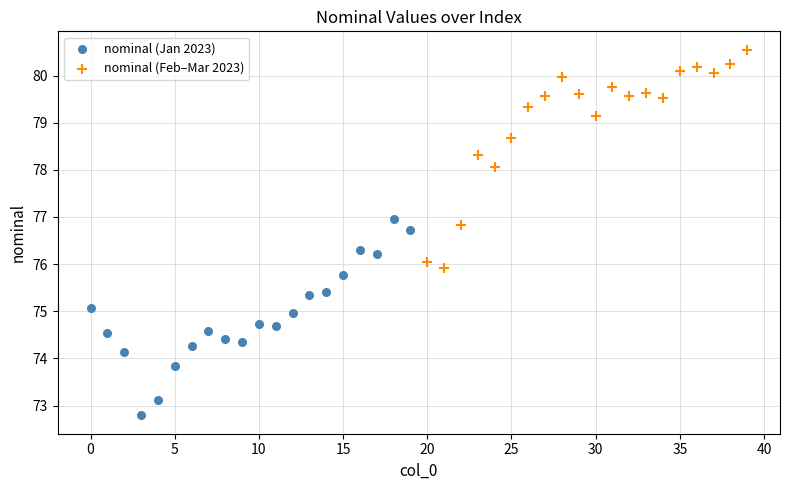

What are all the series names shown in the legend?

nominal (Jan 2023), nominal (Feb–Mar 2023)